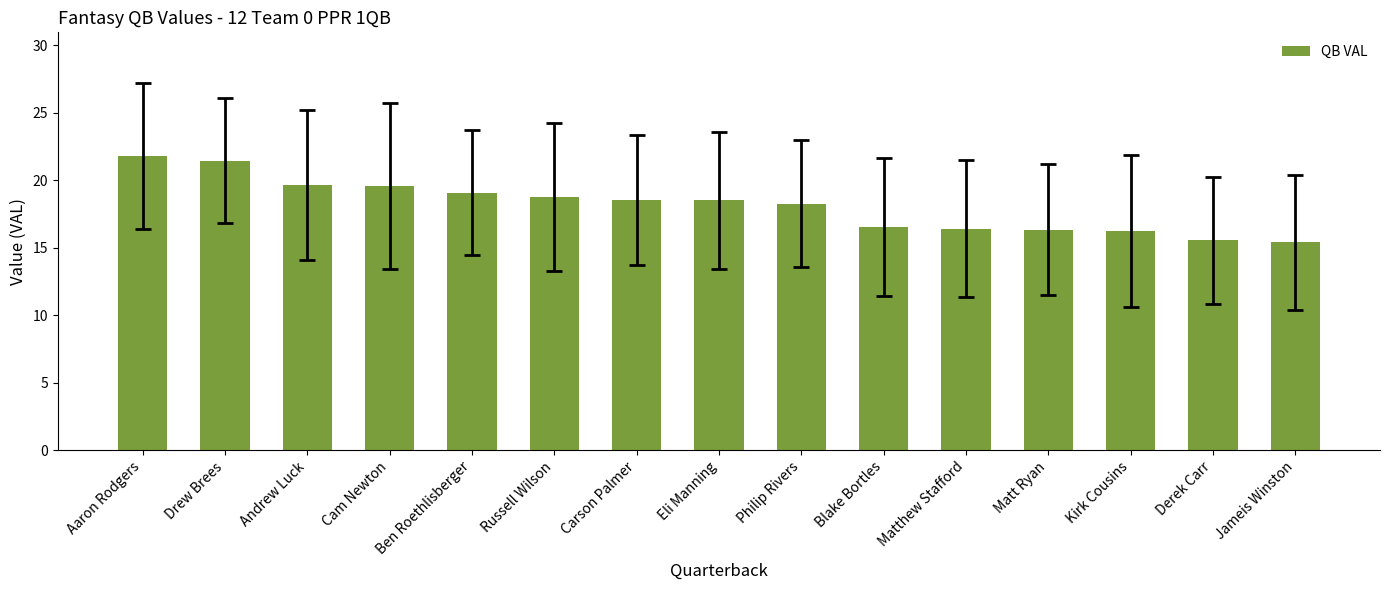

Which has a higher value, Philip Rivers or Jameis Winston?

Philip Rivers